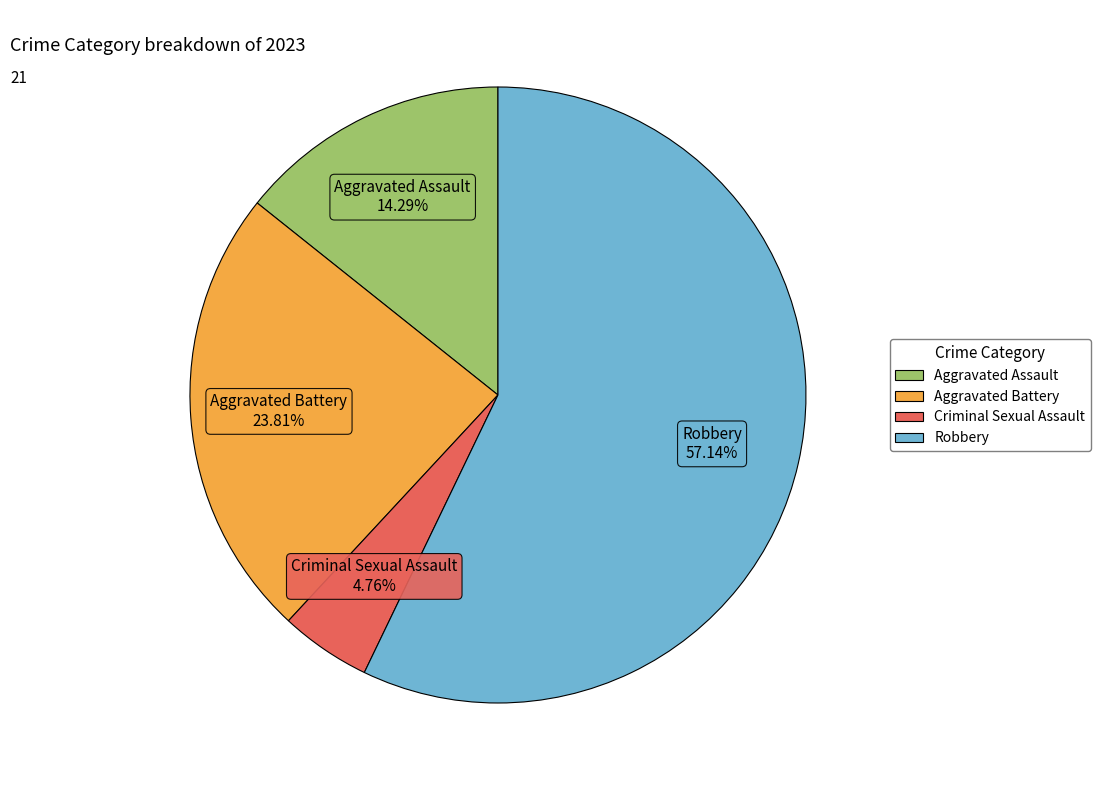

To the nearest percent, what is the difference between the largest and smallest slice percentages?

52%